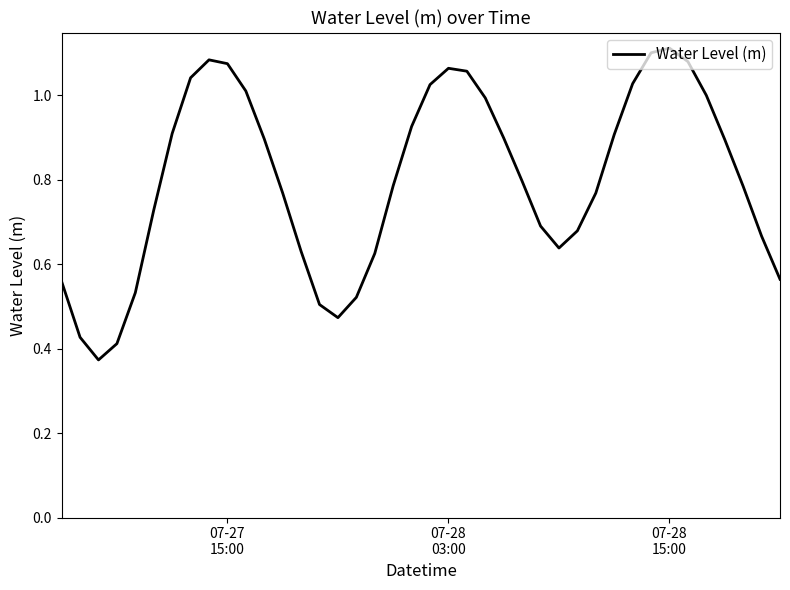

What is the difference between the maximum and second lowest values?

0.7